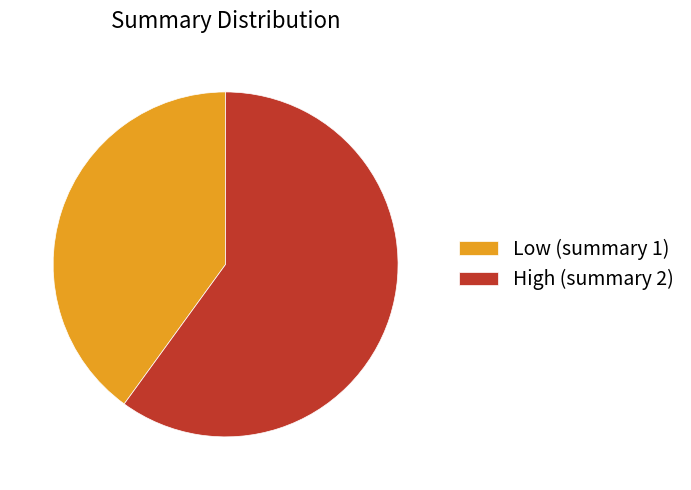

Is there any slice that represents more than half of the pie?

Yes